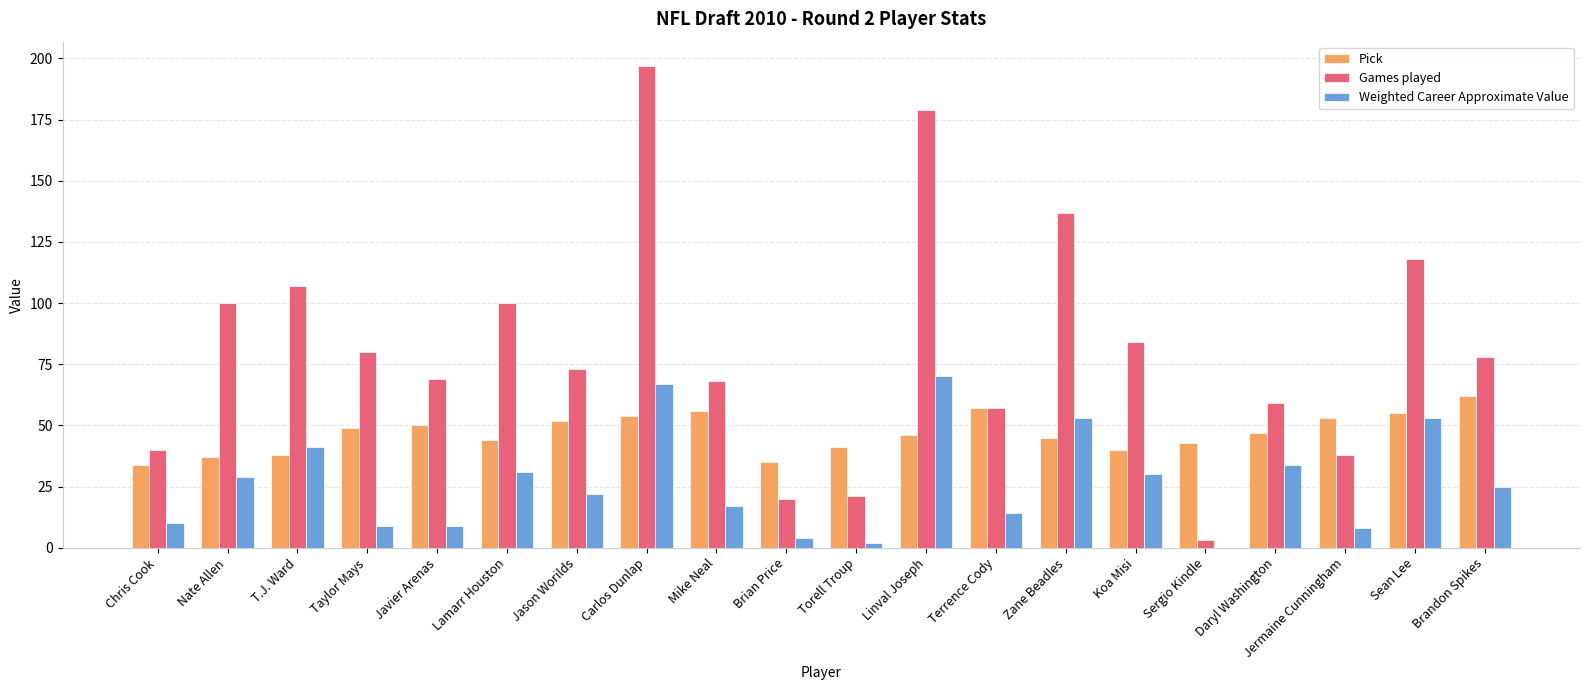

Between Chris Cook and Mike Neal, which series saw the biggest shift?

Games played